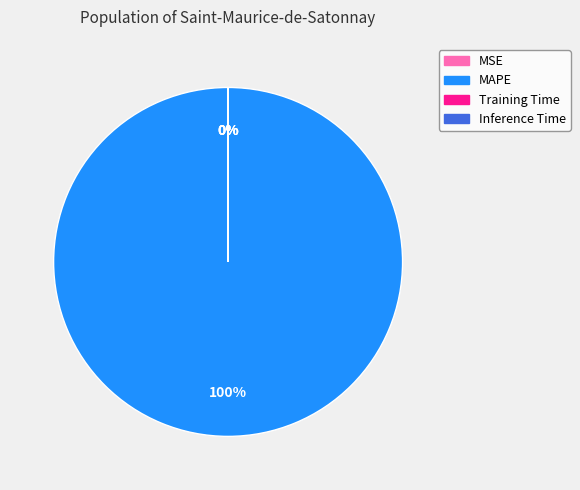

Which category accounts for the majority?

MAPE